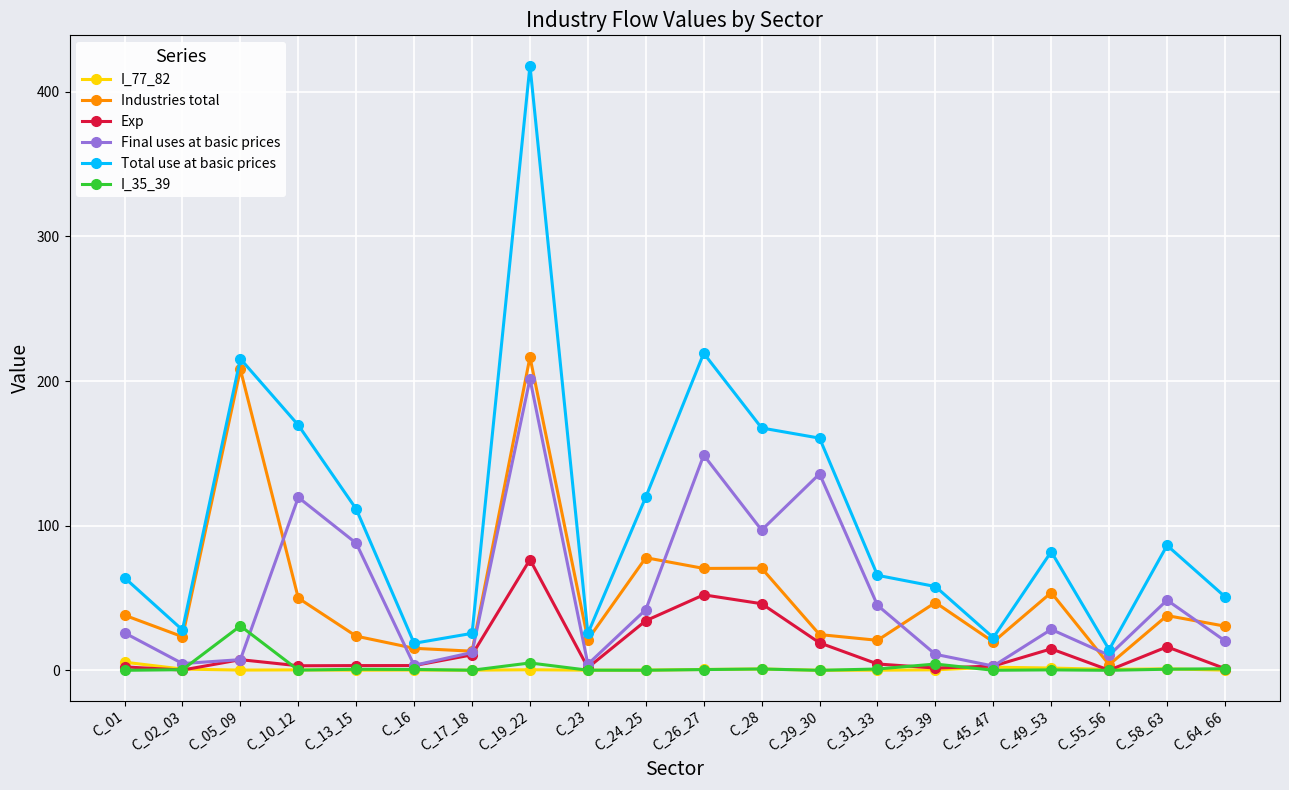

Which series has the widest spread of values?

Total use at basic prices